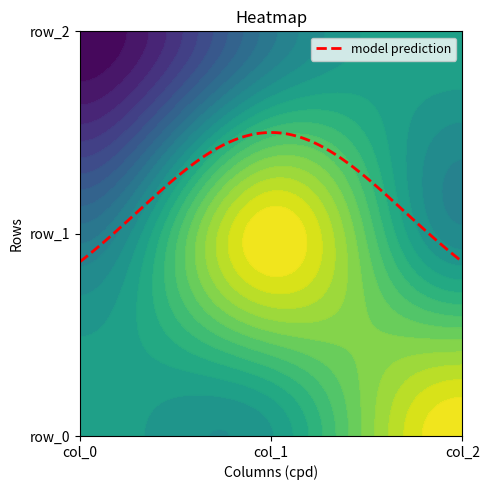

Is it true that col_0 equals 0.2 at col_0?

True